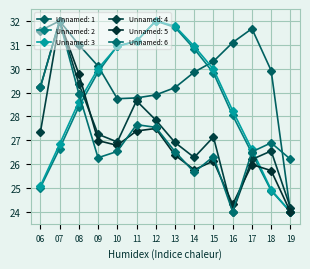

True or false: Unnamed: 6 has a value of 26.3 at 15.

True